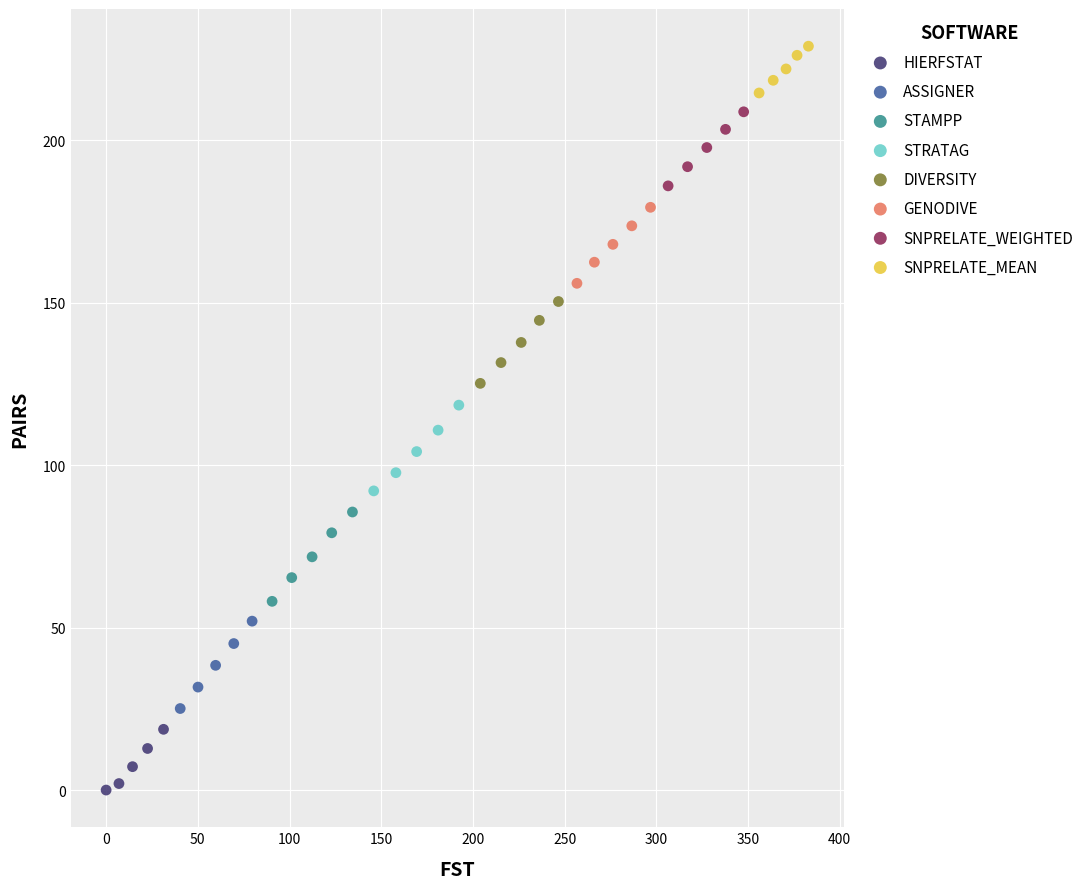

Which series contains the lowest Y value?

HIERFSTAT